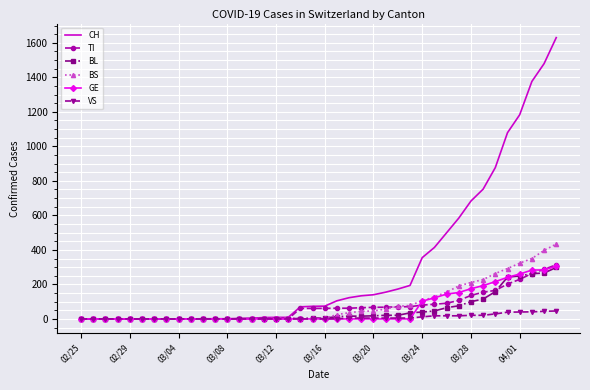

At how many categories does at least one series exceed 1509?

1